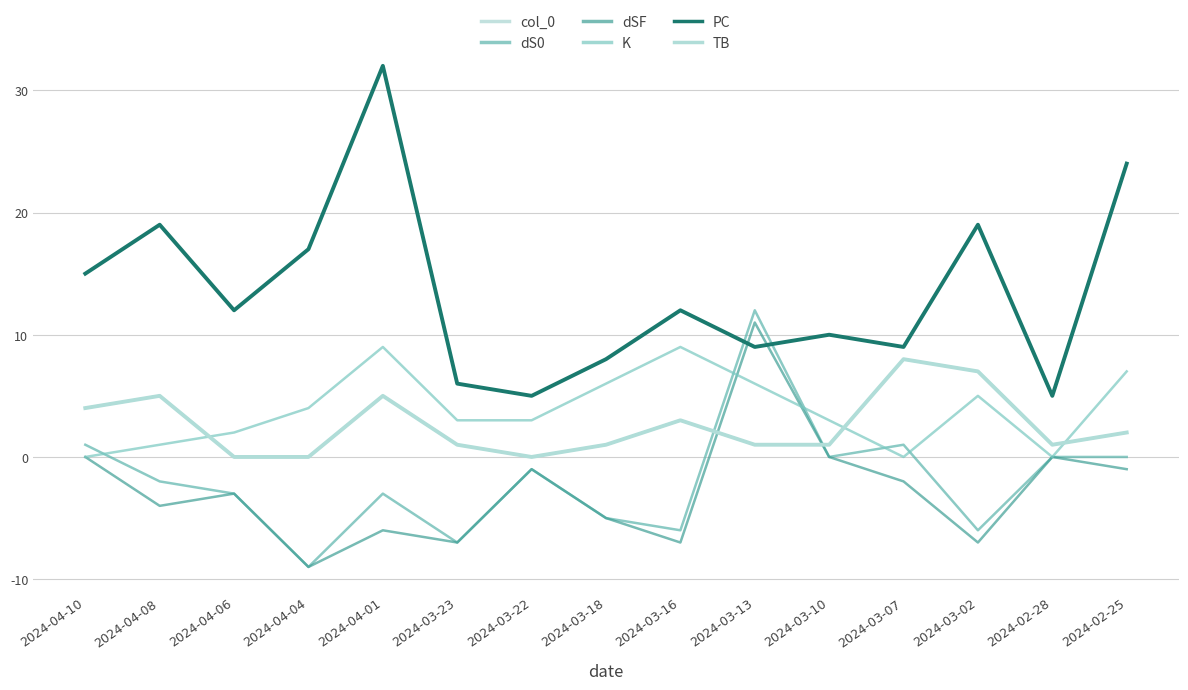

In PC, how many points are higher than both neighbors (excluding endpoints)?

5